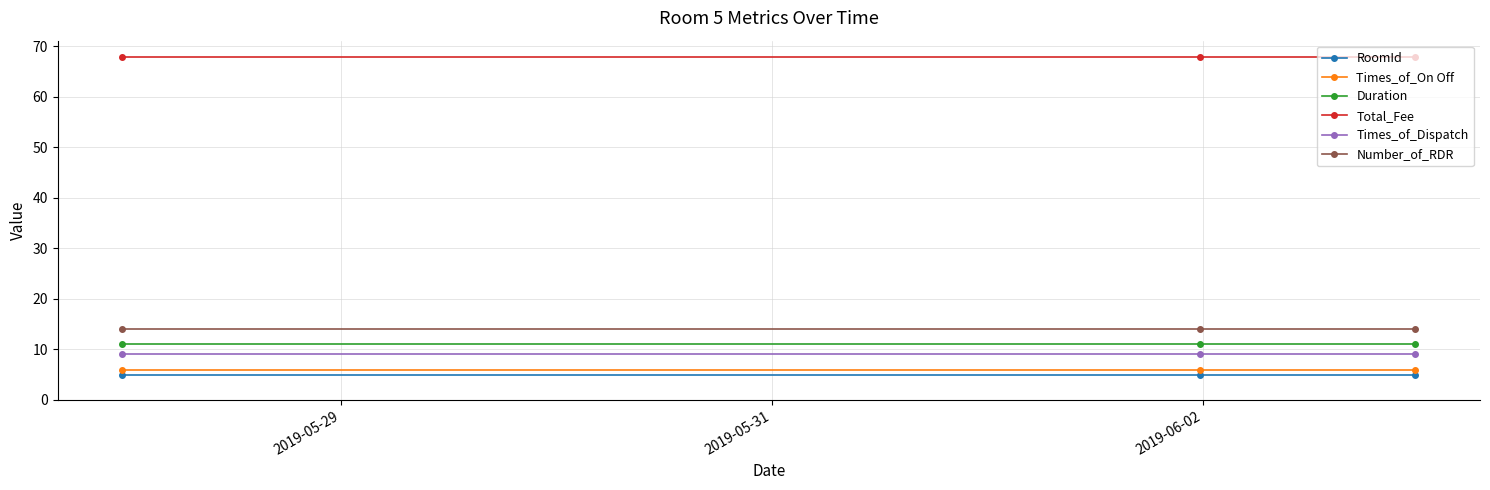

What is the maximum value for Duration?

11